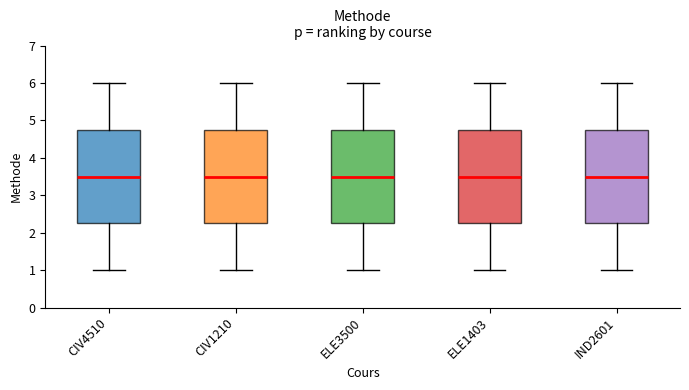

Reading left to right, transcribe this box plot: for each box, give where its median line is, the range the box spans, and where its two whiskers end, as read against the y-axis. The values are not printed on the chart, so give them approximately, as read against the axis.

CIV4510: median 3.5, box 2.3 to 4.8, whiskers 1.0 to 6.0
CIV1210: median 3.5, box 2.3 to 4.8, whiskers 1.0 to 6.0
ELE3500: median 3.5, box 2.3 to 4.8, whiskers 1.0 to 6.0
ELE1403: median 3.5, box 2.3 to 4.8, whiskers 1.0 to 6.0
IND2601: median 3.5, box 2.3 to 4.8, whiskers 1.0 to 6.0